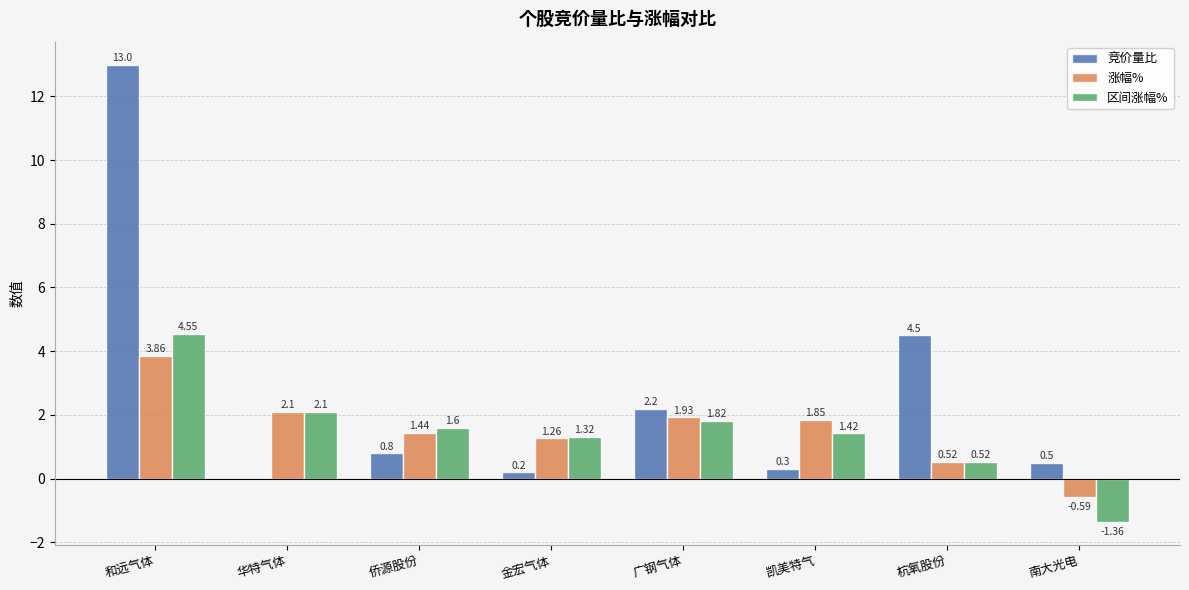

What are all the series names shown in the legend?

竞价量比, 涨幅%, 区间涨幅%